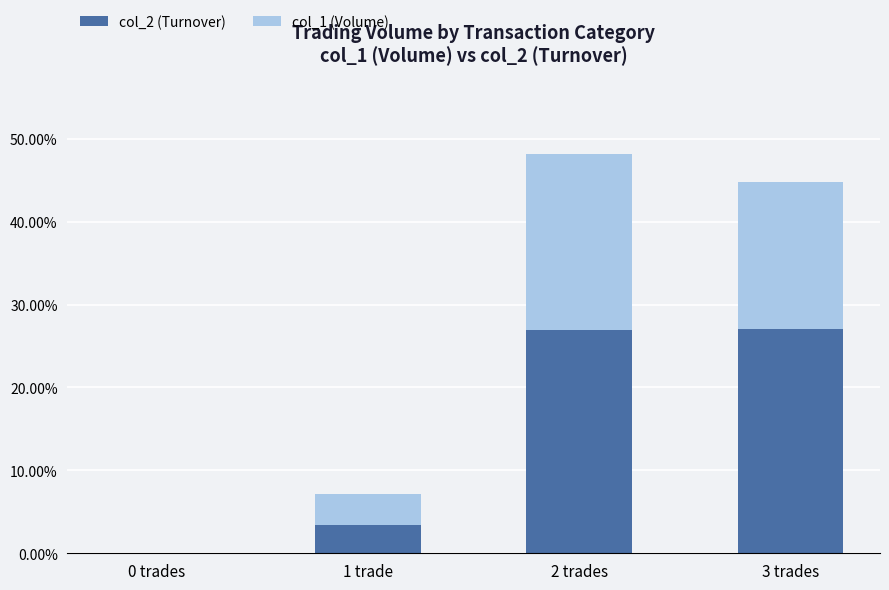

How many distinct data groups are displayed?

2